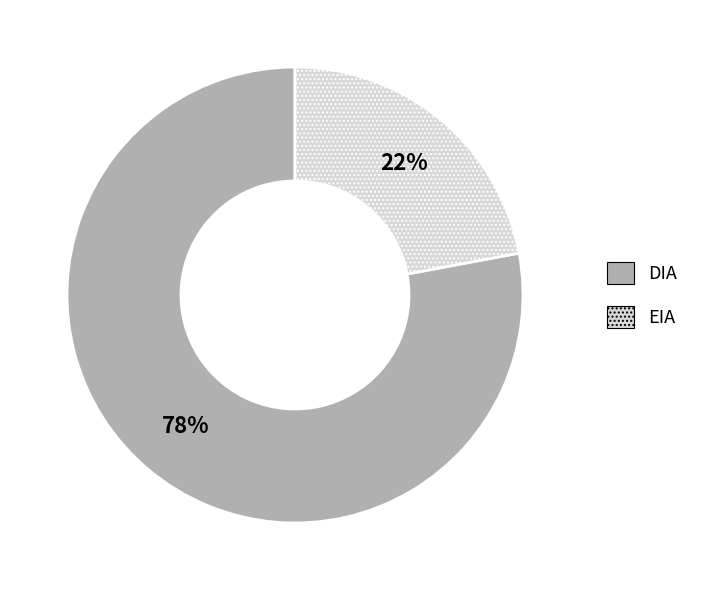

Count the number of slices in the pie.

2